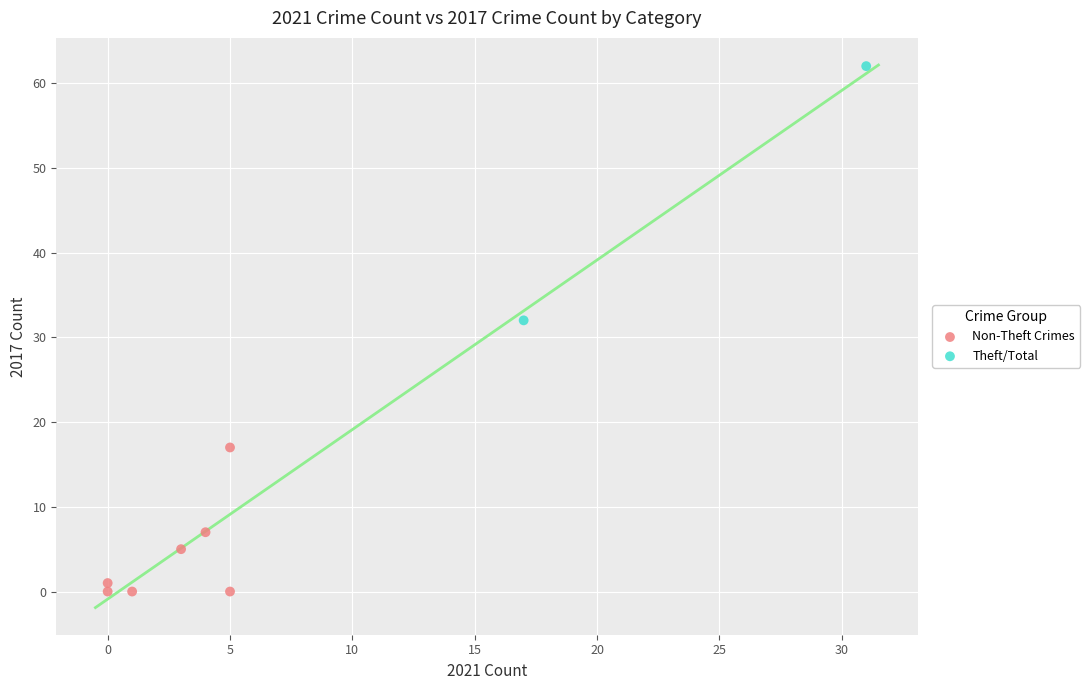

Which series reaches the minimum Y coordinate?

Non-Theft Crimes